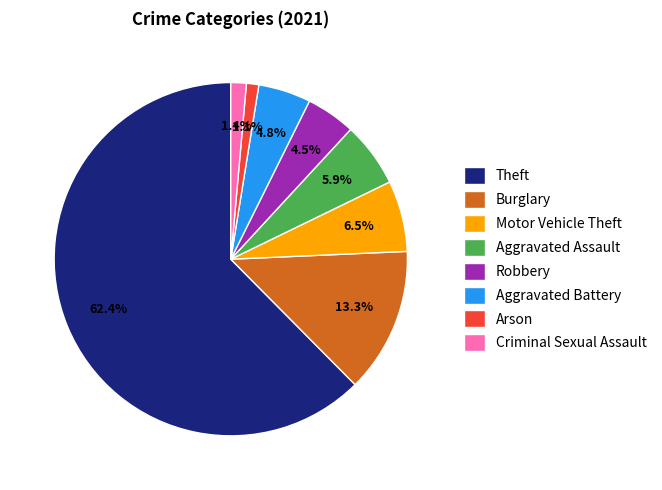

What is the largest slice in the pie chart?

Theft